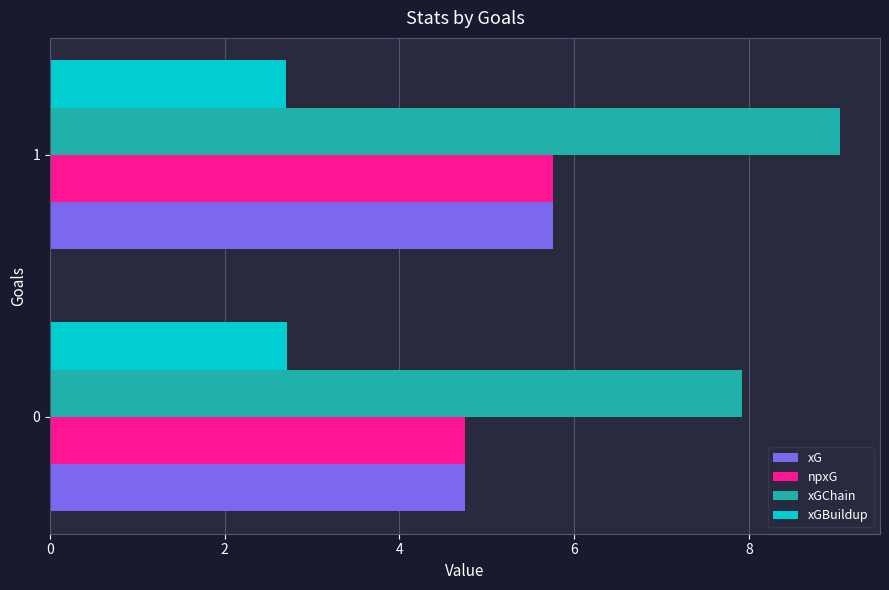

The xG series shows 6.6 at 0. True or false?

False